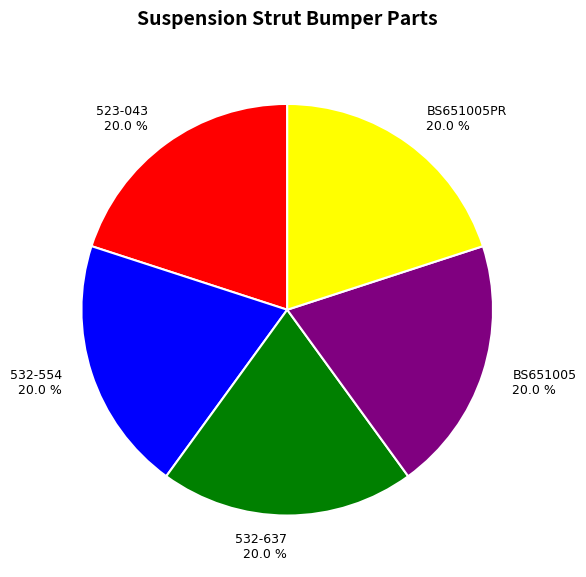

Does 532-554 20.0 % account for over 50% of the chart?

No